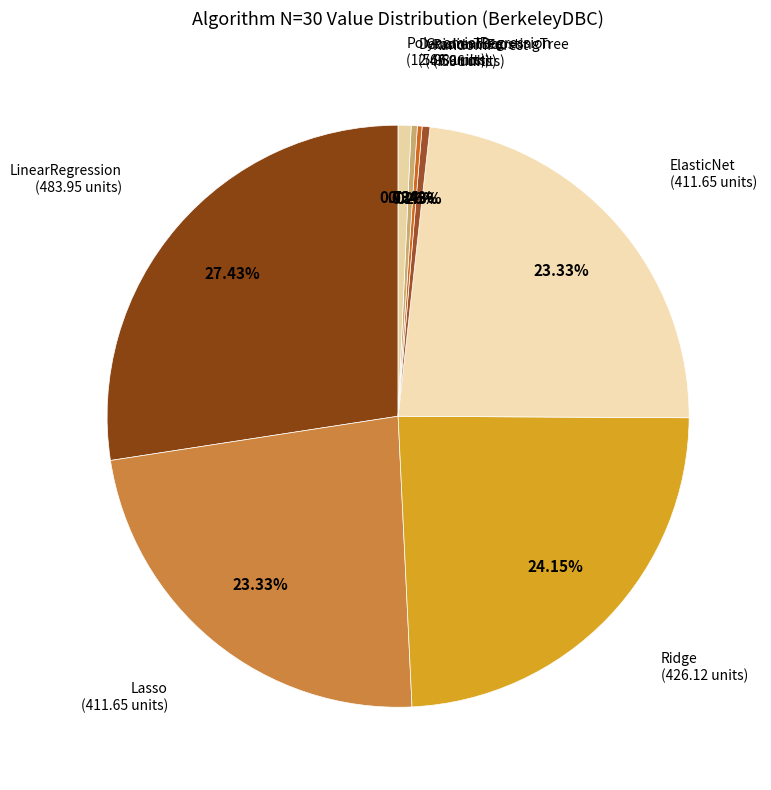

Which has a higher value, Ridge or ElasticNet?

Ridge